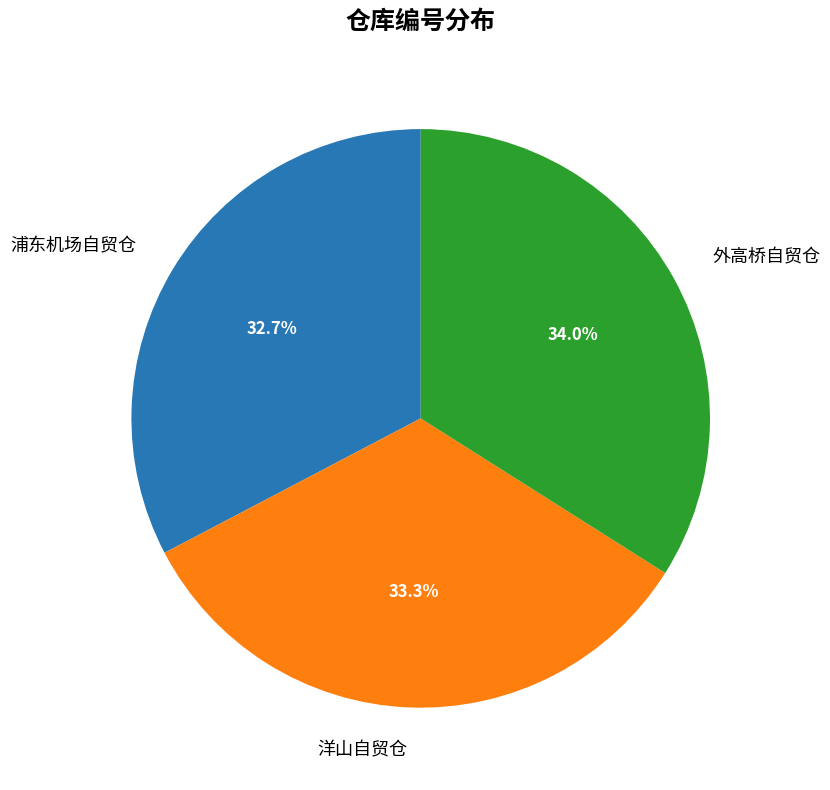

Is it true that 洋山自贸仓 is 33% of the pie?

True